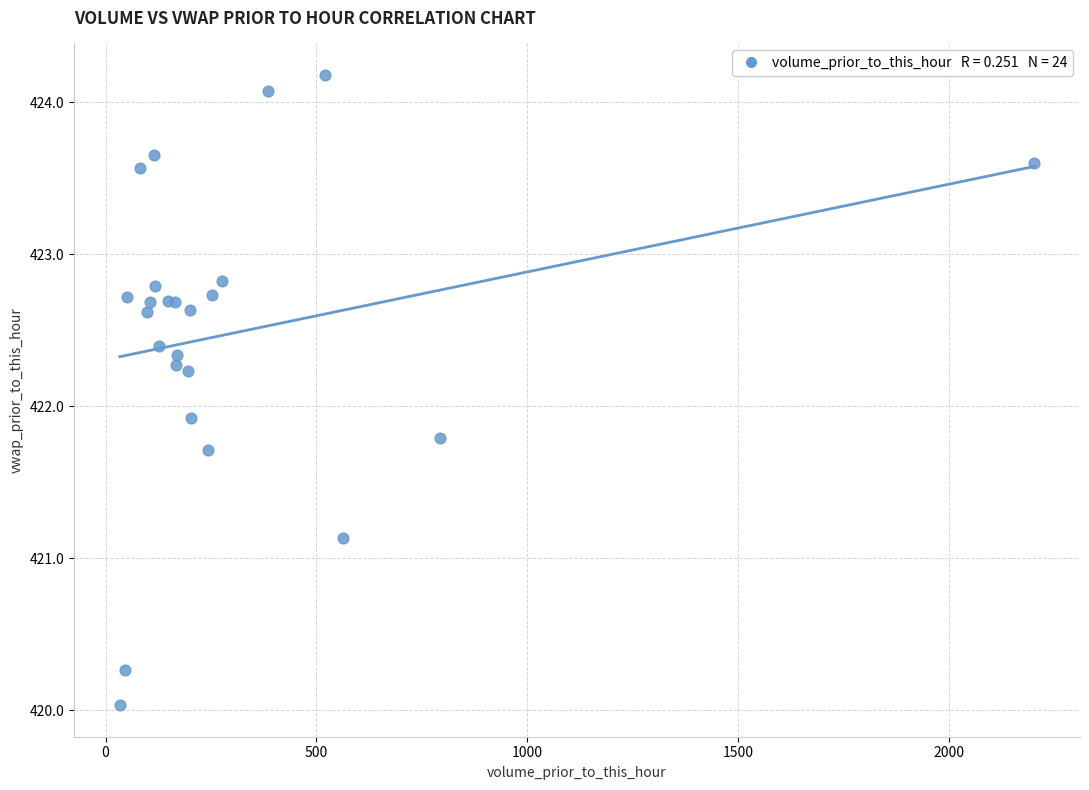

What Y value in the scatter plot is closest to 422?

421.9